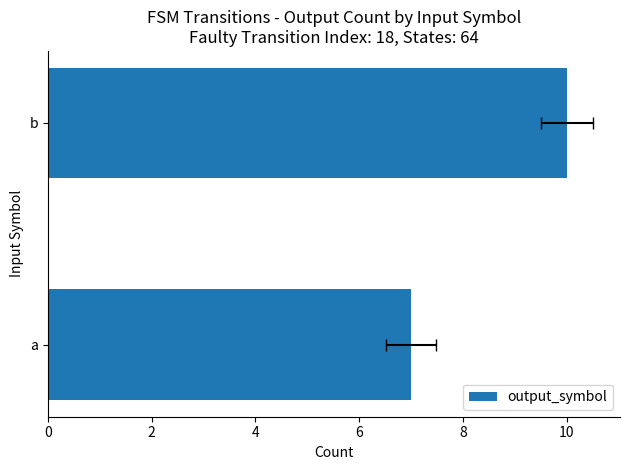

Approximately how many times larger is the value at b compared to a?

1.4